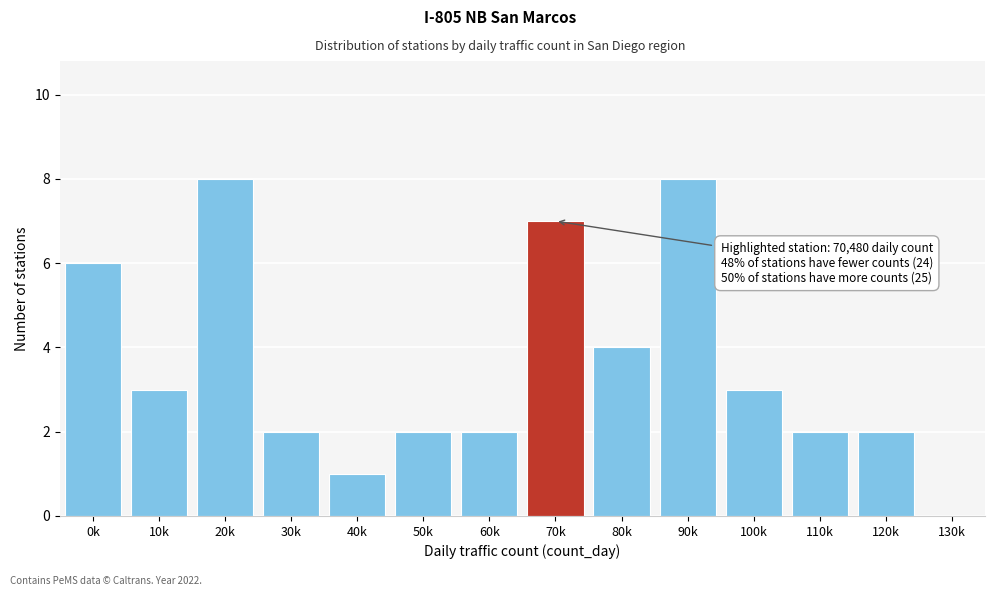

Reading right to left, transcribe all the data shown in this chart.

130k=0	120k=2	110k=2	100k=3	90k=8	80k=4	70k=7	60k=2	50k=2	40k=1	30k=2	20k=8	10k=3	0k=6